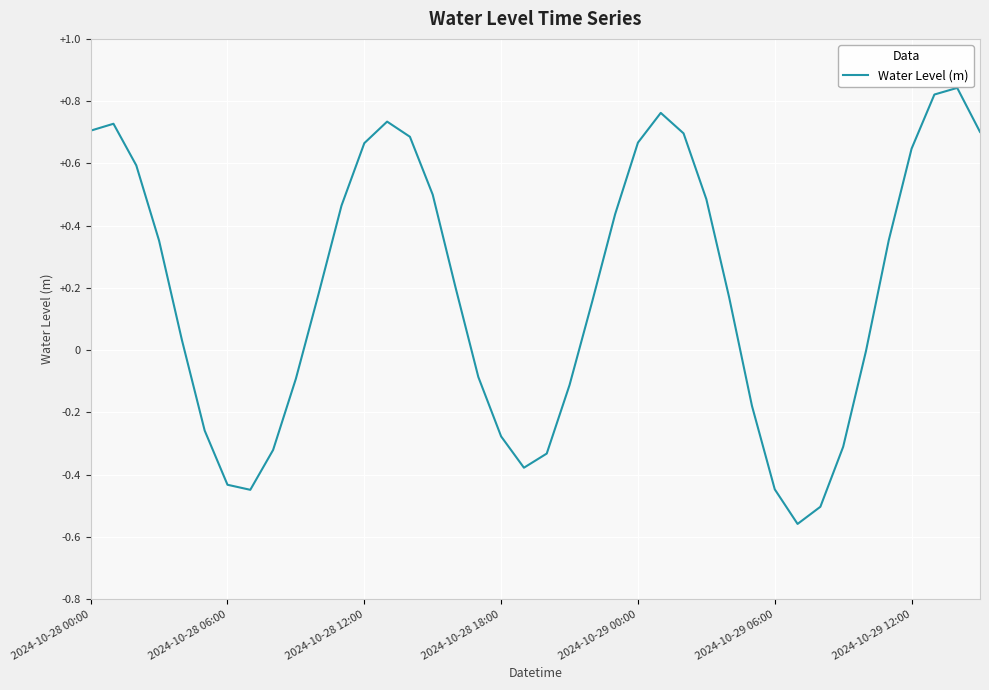

Reading right to left, transcribe all the data shown in this chart.

0.7	0.8	0.8	0.6	0.4	-0.0	-0.3	-0.5	-0.6	-0.4	-0.2	0.2	0.5	0.7	0.8	0.7	0.4	0.2	-0.1	-0.3	-0.4	-0.3	-0.1	0.2	0.5	0.7	0.7	0.7	0.5	0.2	-0.1	-0.3	-0.4	-0.4	-0.3	0.0	0.4	0.6	0.7	0.7